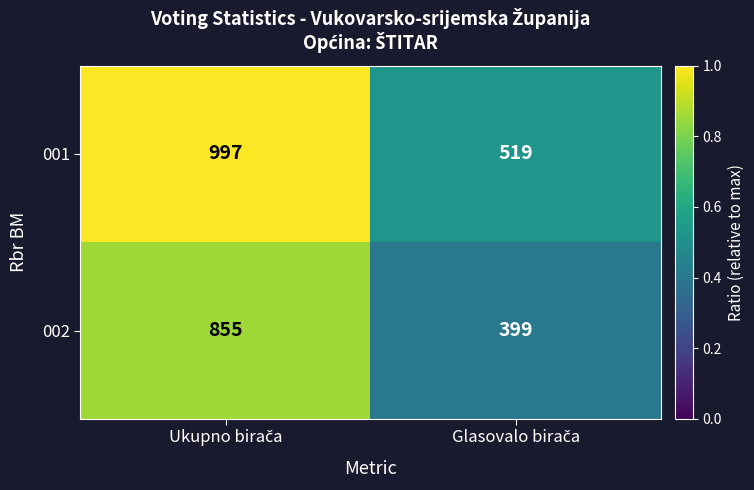

Which series has the largest total across all categories?

001